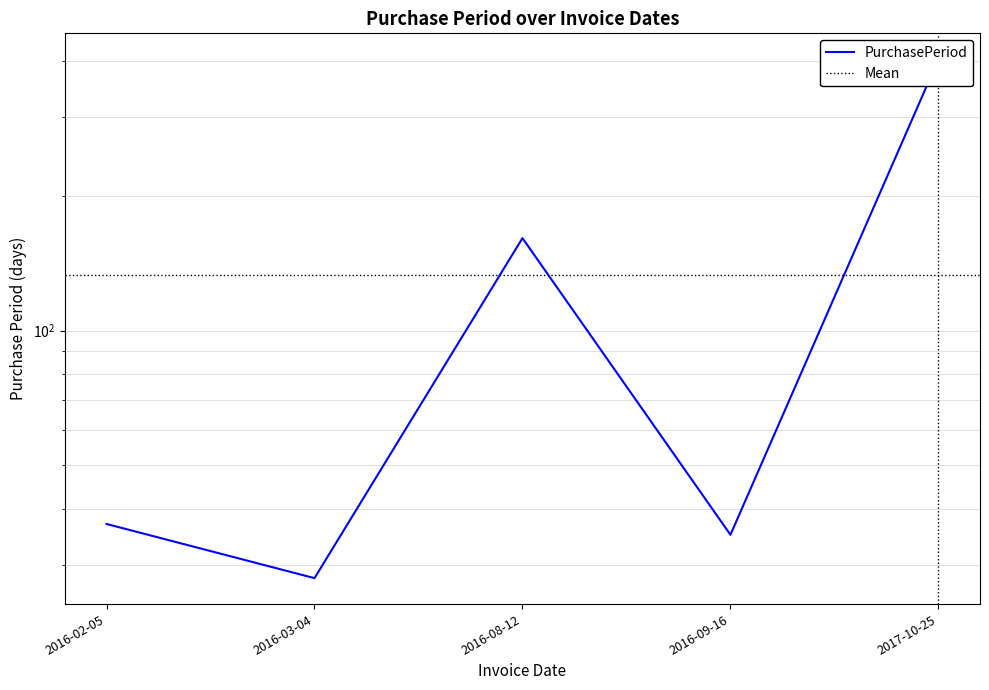

How many values exceed 37?

2